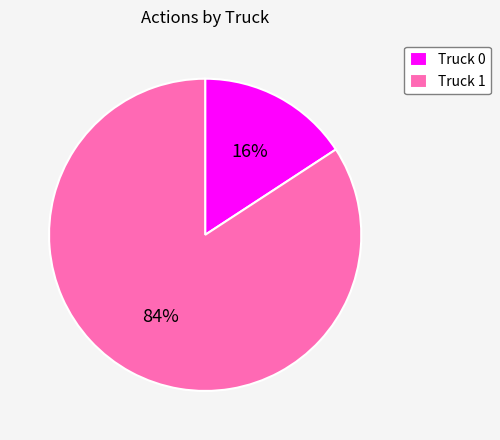

What percentage is the Truck 0 slice, to the nearest percent?

16%